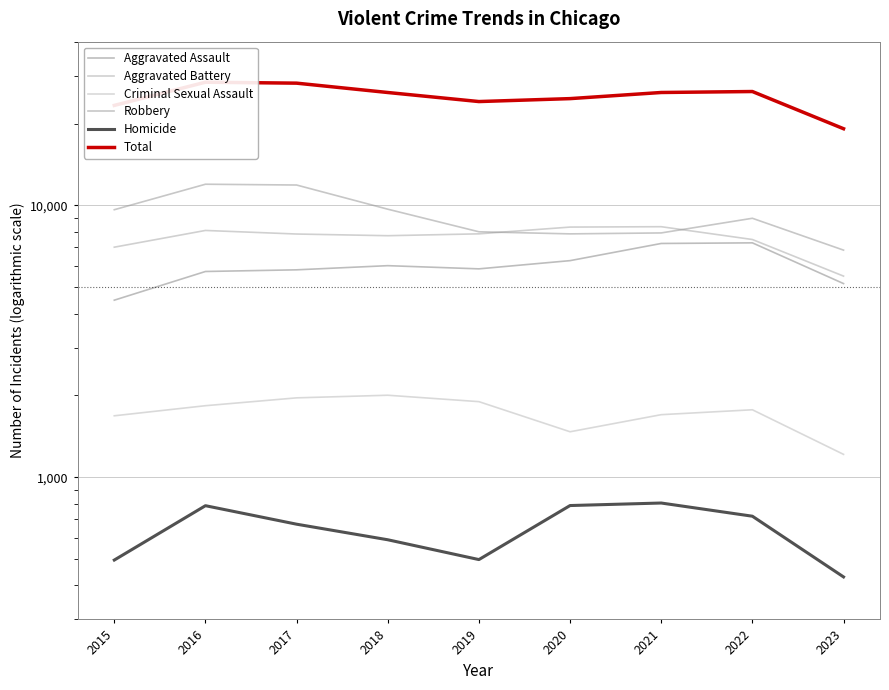

What is the value of the Robbery point at the 2nd from the left?

11960